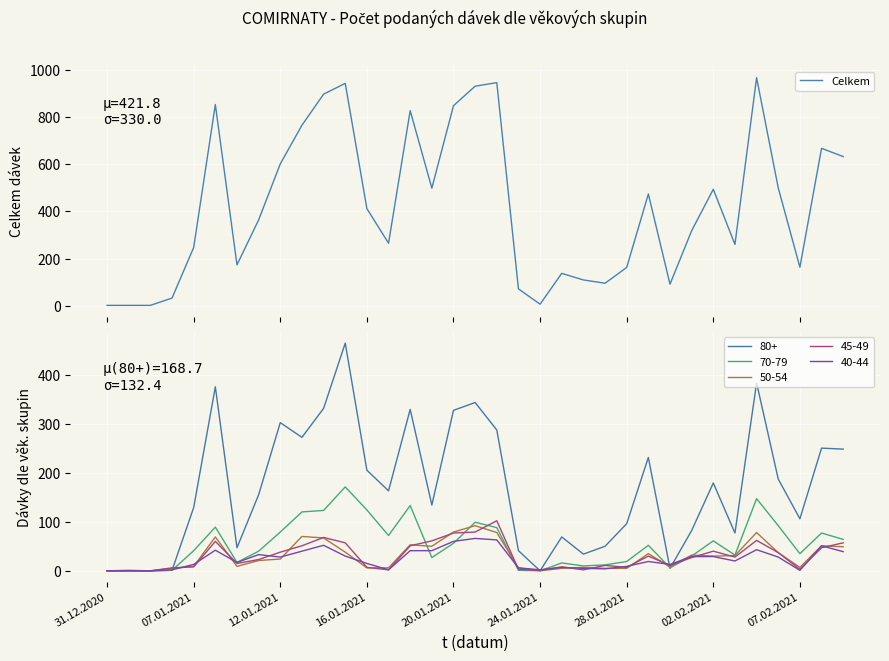

Does the chart display data point markers on the line(s)?

No